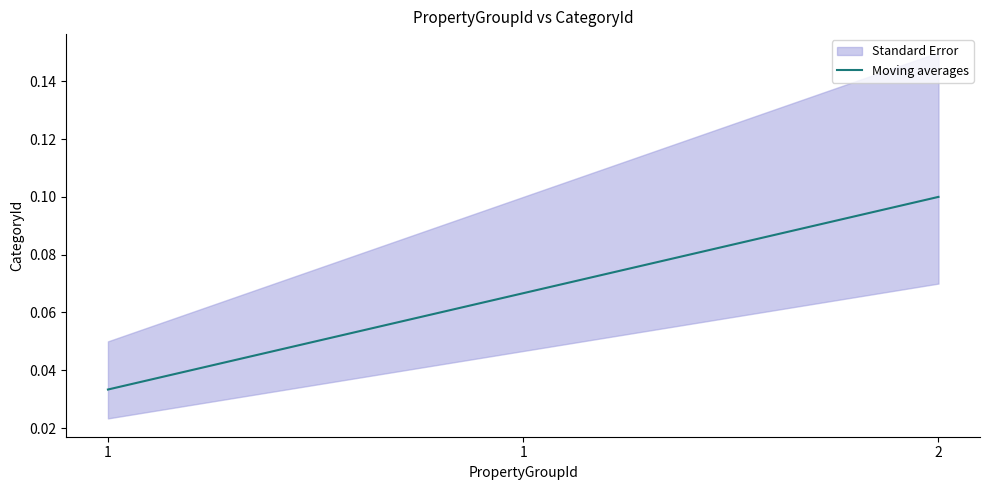

Reading left to right, transcribe all the data shown in this chart.

0.0	0.1	0.1